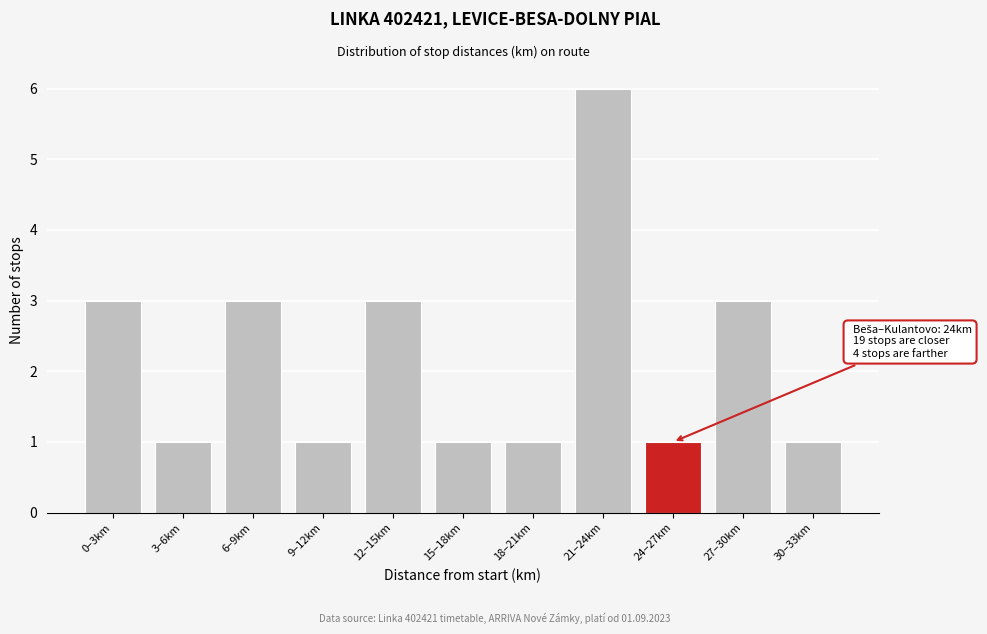

Reading left to right, extract all data points from this chart.

3	1	3	1	3	1	1	6	1	3	1